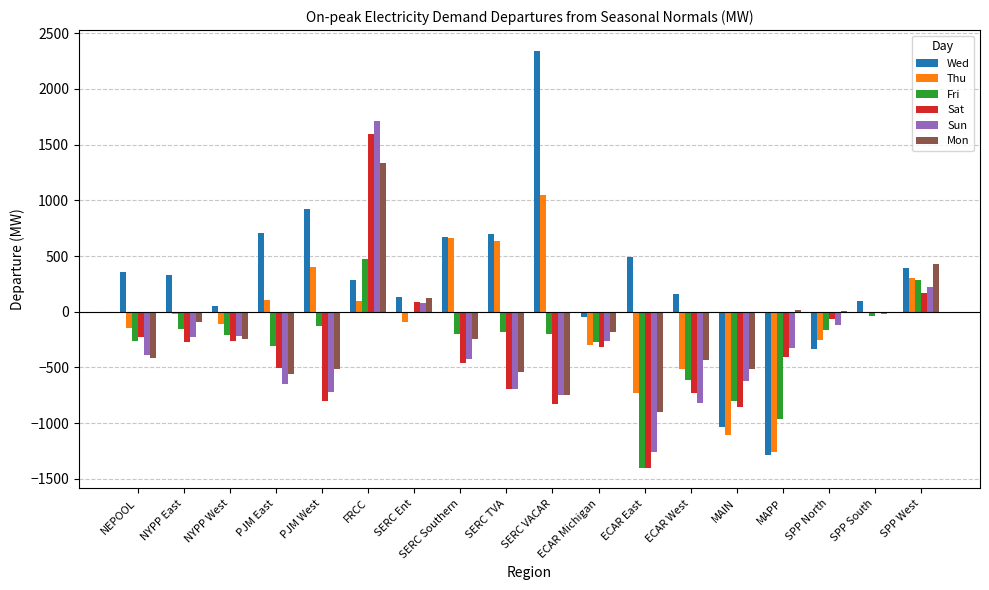

What is the average value of the Thu series?

-71.6